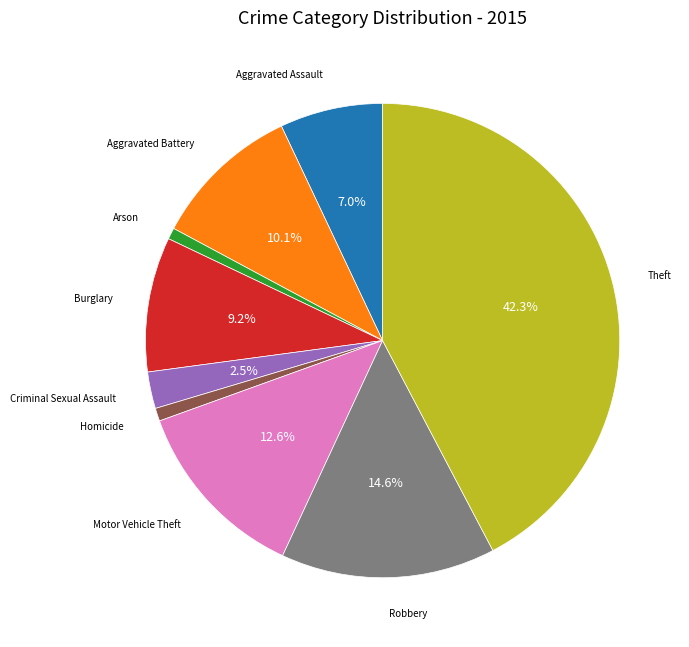

To the nearest percent, what is the difference between the largest and smallest slice percentages?

42%